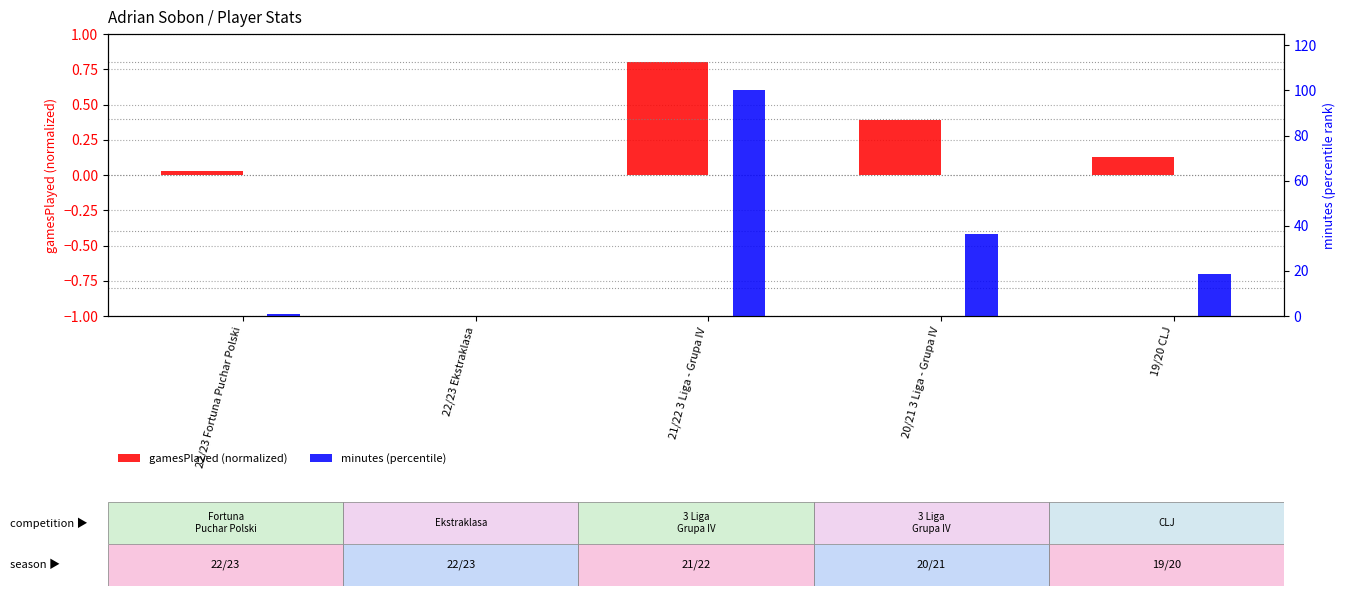

How many data points does each series have?

5